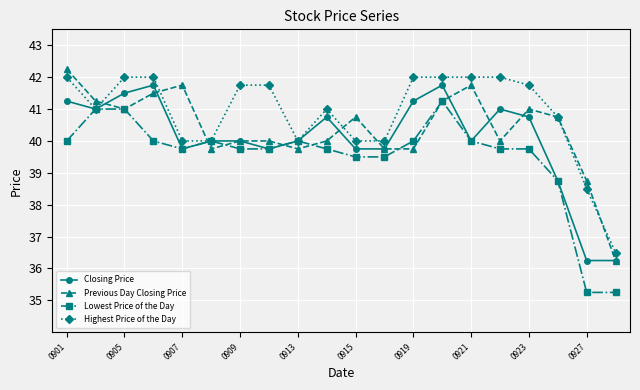

What is the value of the Closing Price point at the 2nd from the left?

41.0